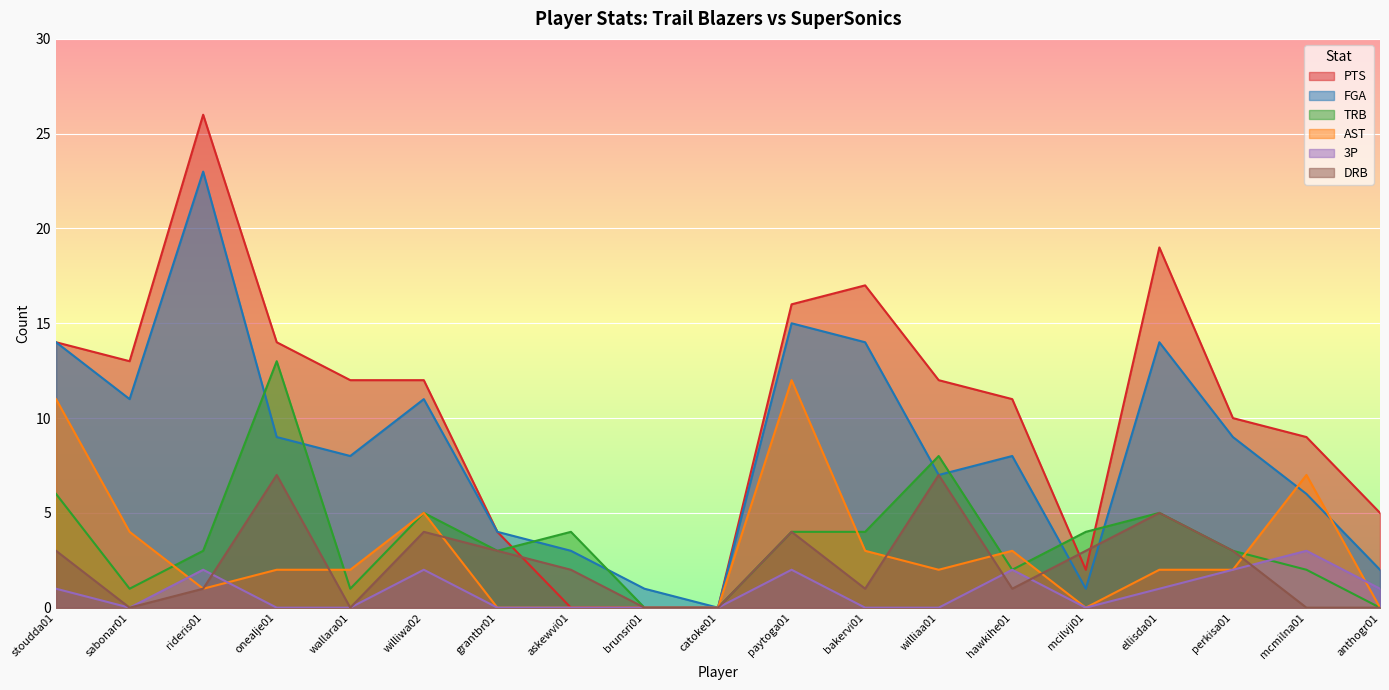

In AST, how many points are higher than both neighbors (excluding endpoints)?

4